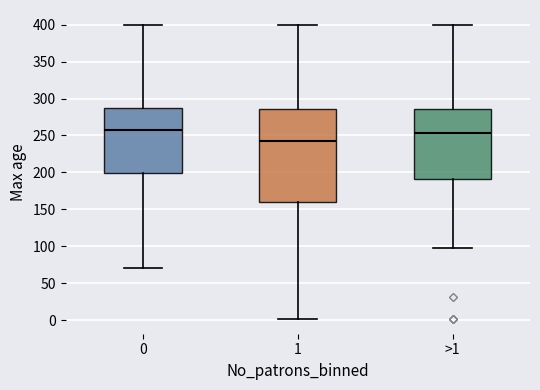

Reading left to right, transcribe this box plot: for each box, give where its median line is, the range the box spans, and where its two whiskers end, as read against the y-axis. The values are not printed on the chart, so give them approximately, as read against the axis.

0: median 260, box 200 to 285, whiskers 70 to 400
1: median 240, box 160 to 285, whiskers 0 to 400
>1: median 255, box 190 to 285, whiskers 95 to 400